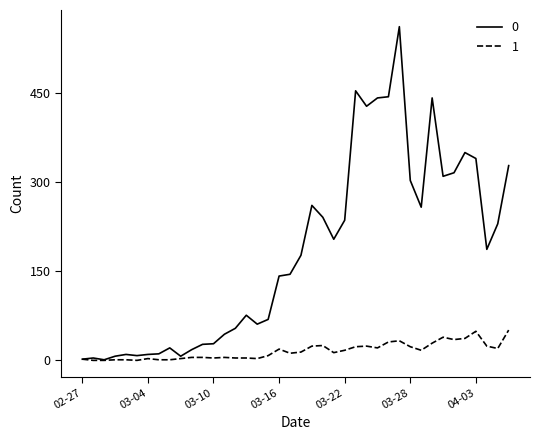

How many lines are shown in the chart?

2